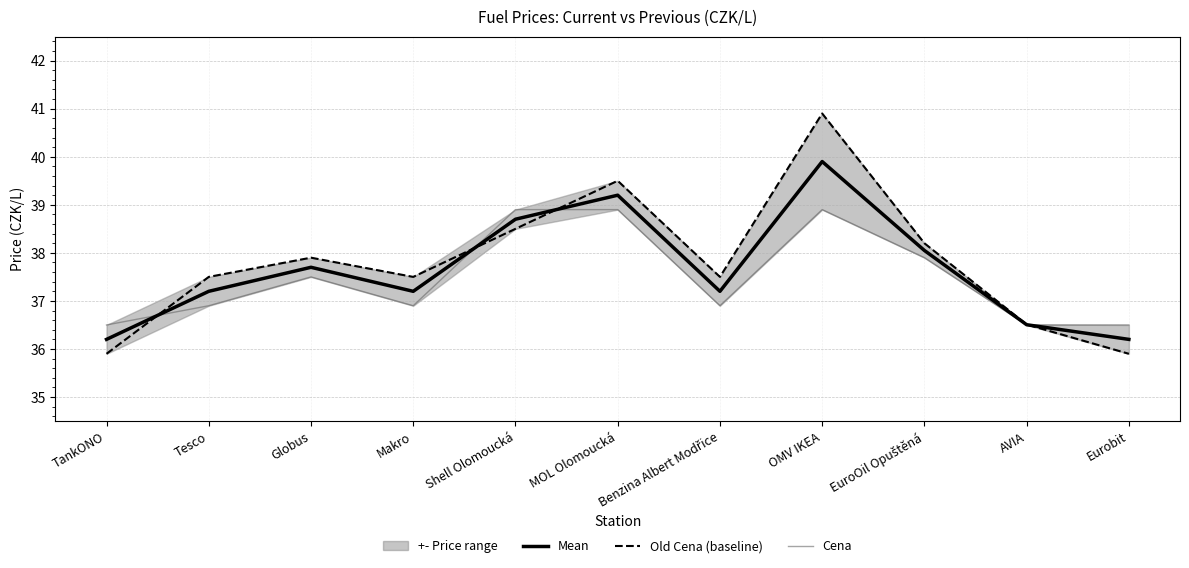

At which label does Cena reach its peak?

Shell Olomoucká